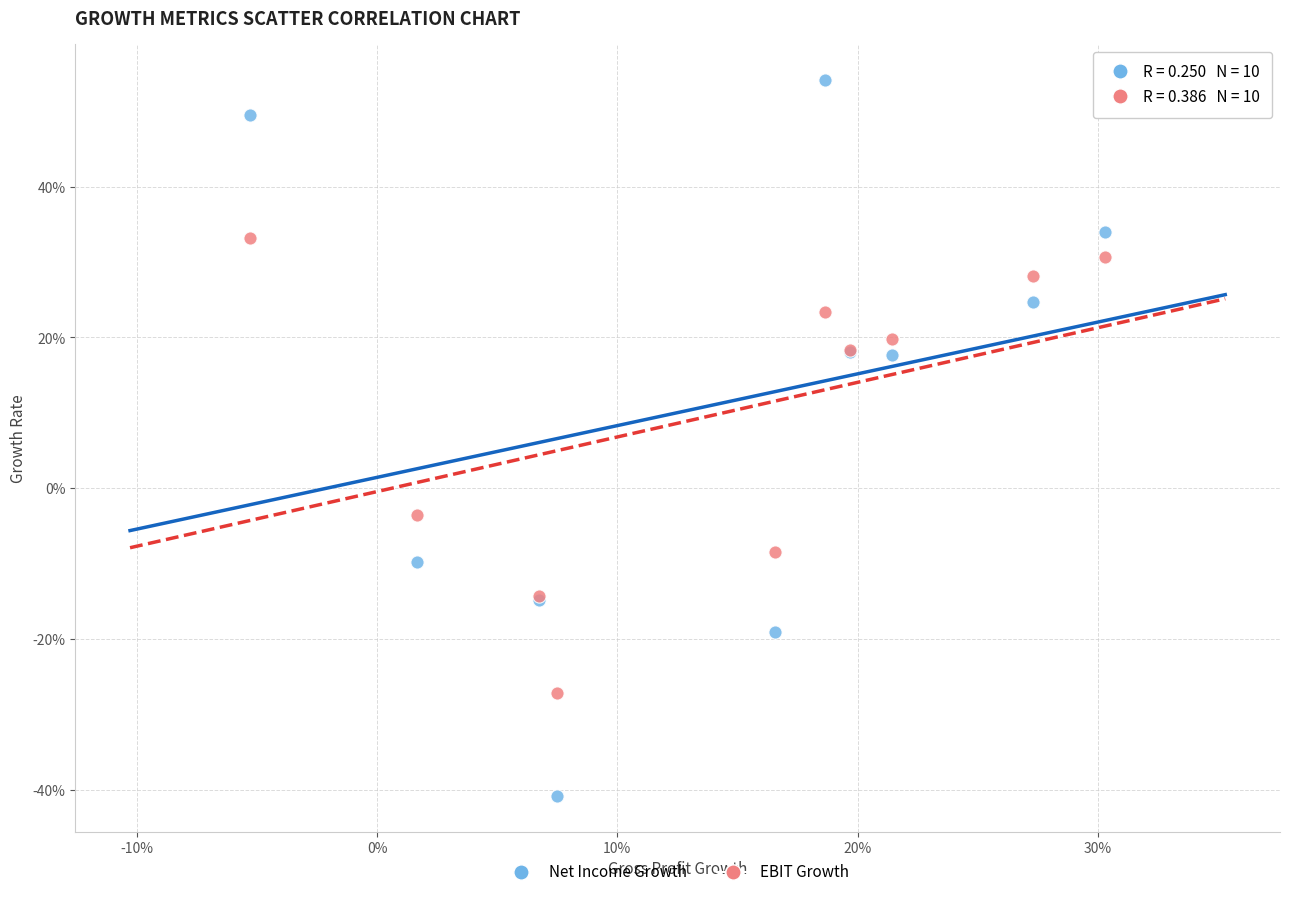

What are all the series names shown in the legend?

Net Income Growth, EBIT Growth